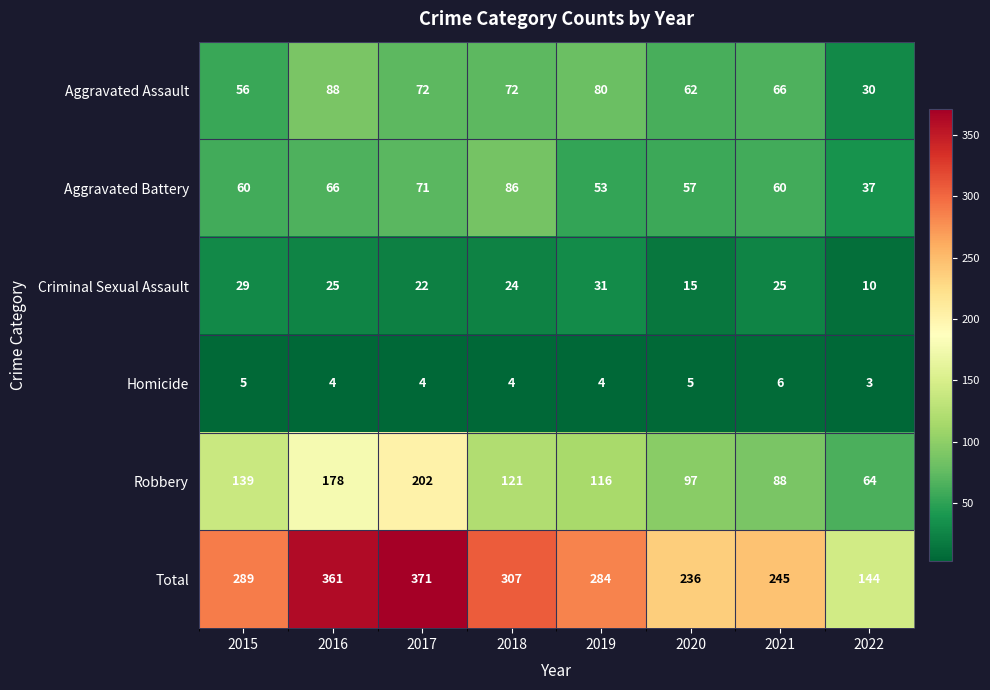

At how many categories does at least one series exceed 279?

5